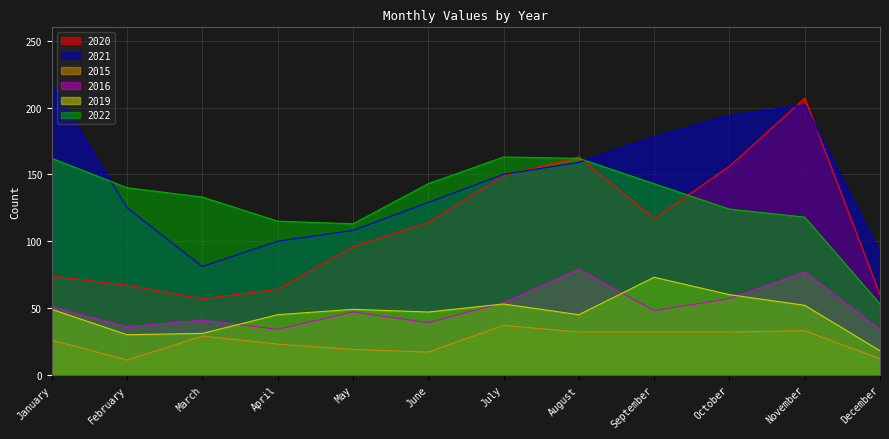

At which label is 2020 closest to 132?

September